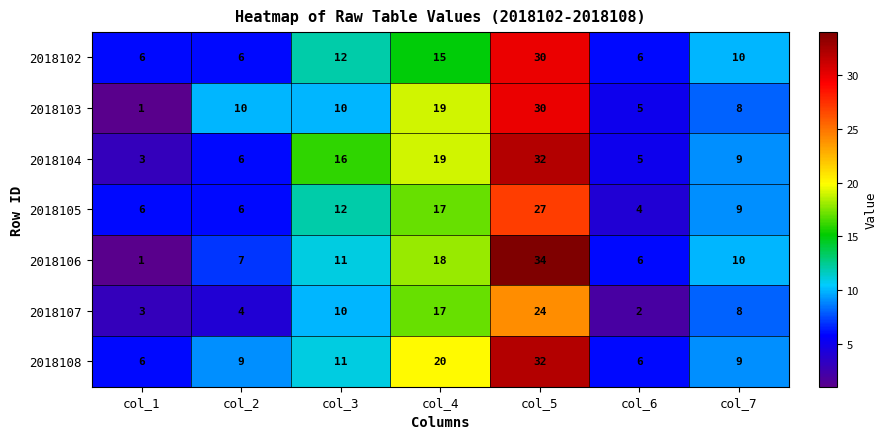

Count the number of data series in this chart.

7